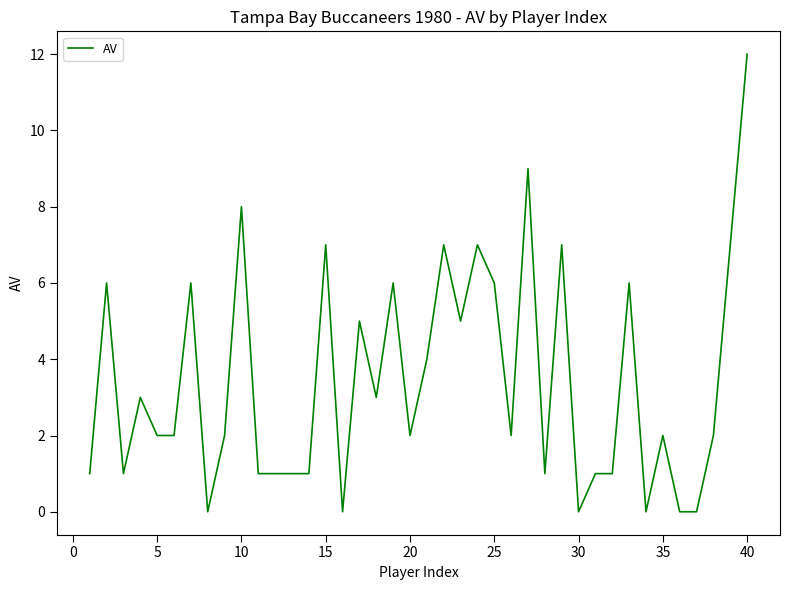

What is the difference between the maximum and minimum values?

12